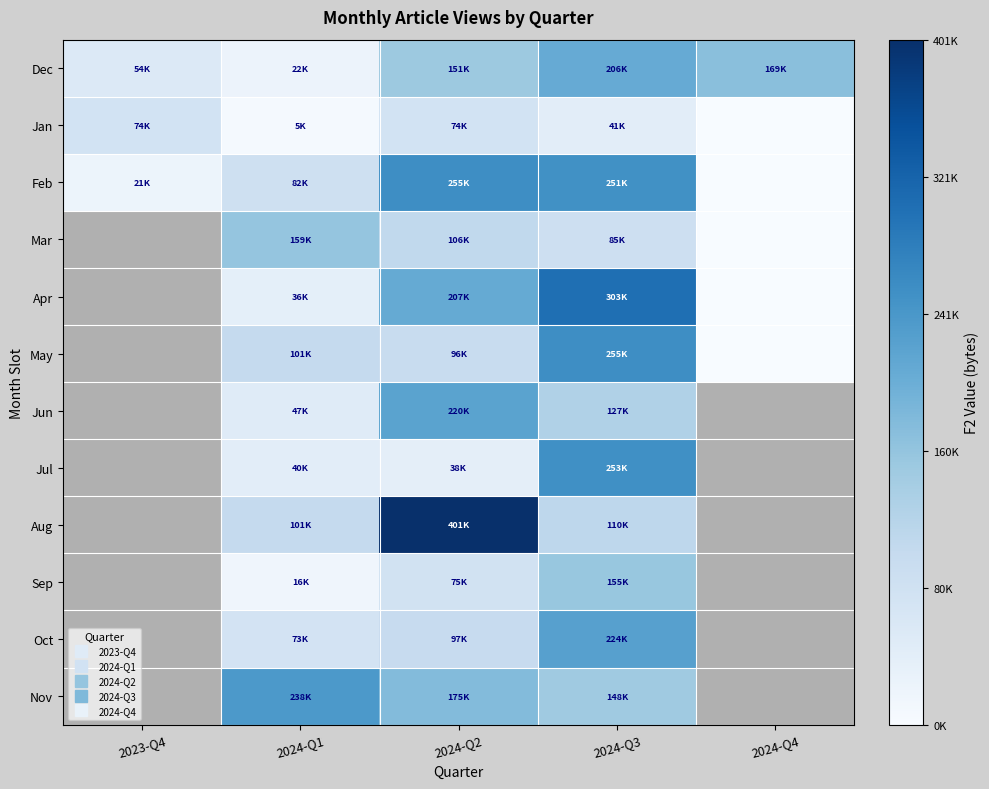

What is the sum of the Dec values at 2024-Q4 and 2023-Q4?

223806.0